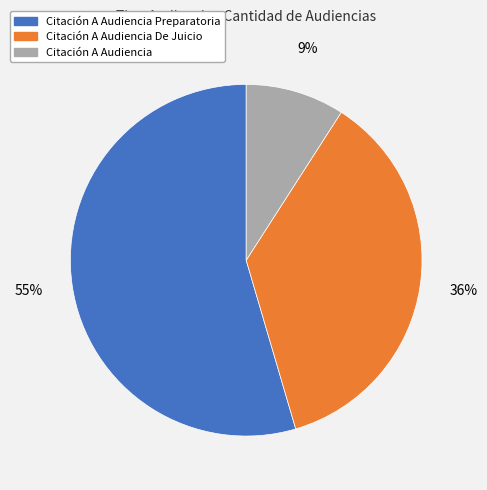

What is the smallest slice in the pie chart?

Citación A Audiencia